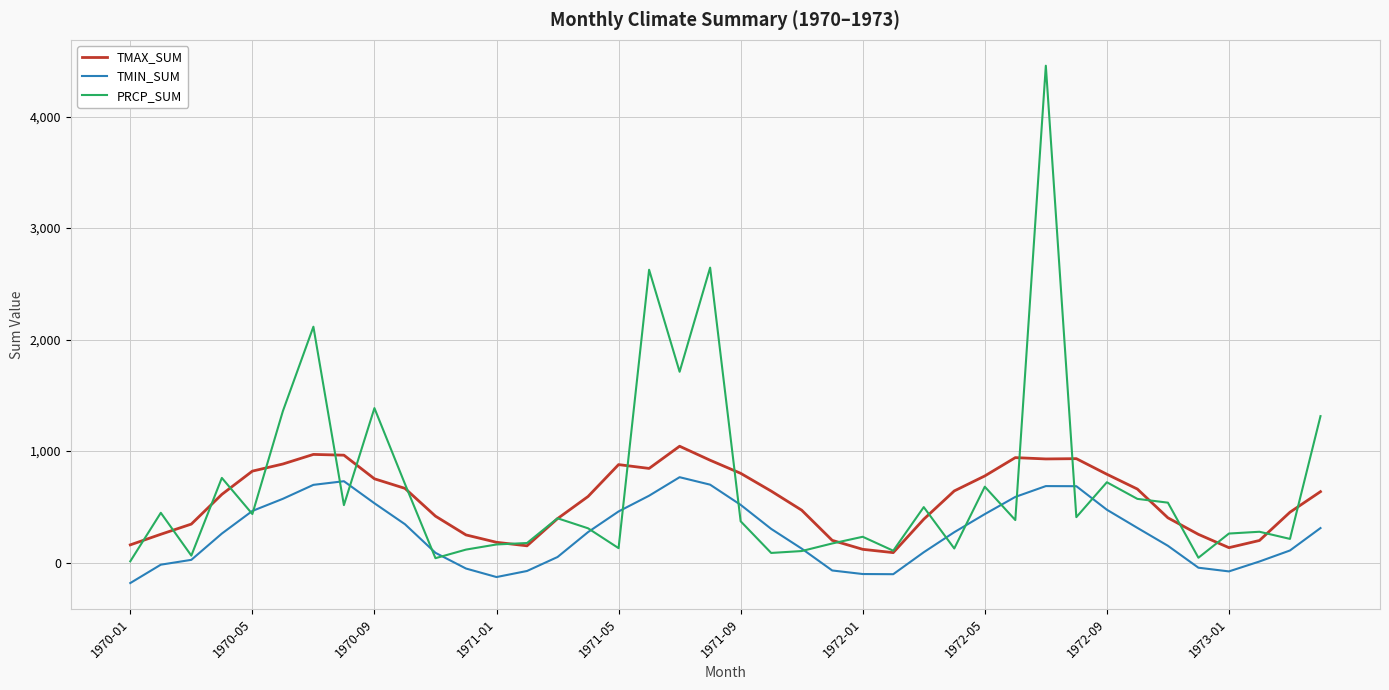

True or false: TMAX_SUM and TMIN_SUM intersect in this chart.

False